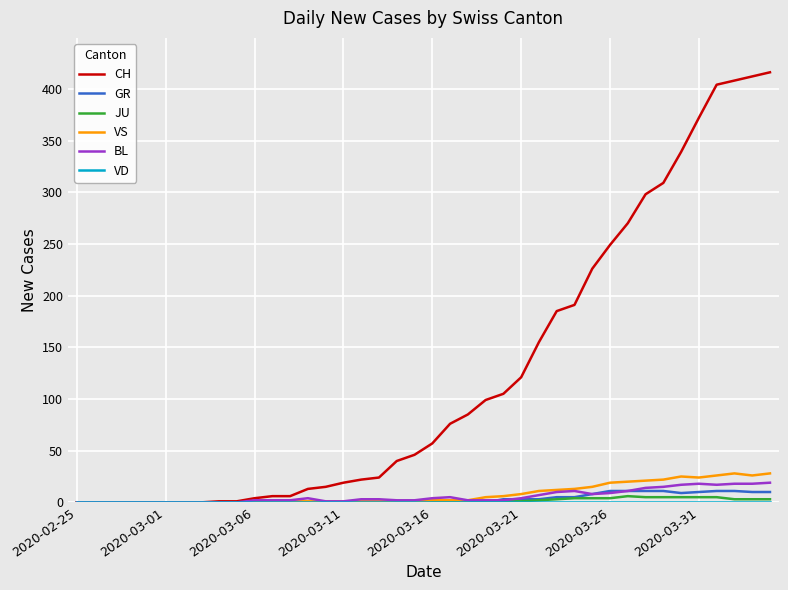

Which series has the largest range (max minus min)?

CH